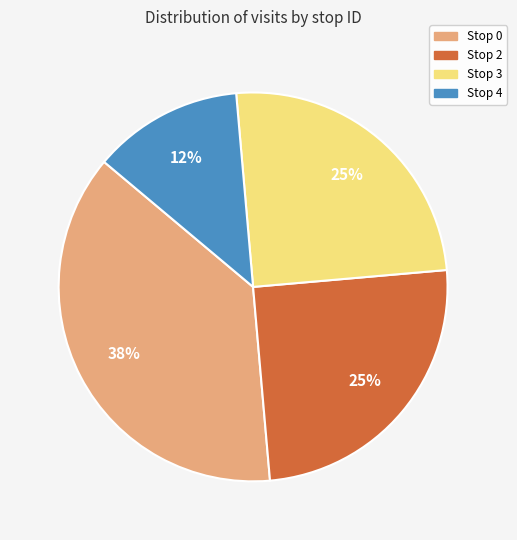

What percentage is the Stop 2 slice, to the nearest percent?

25%